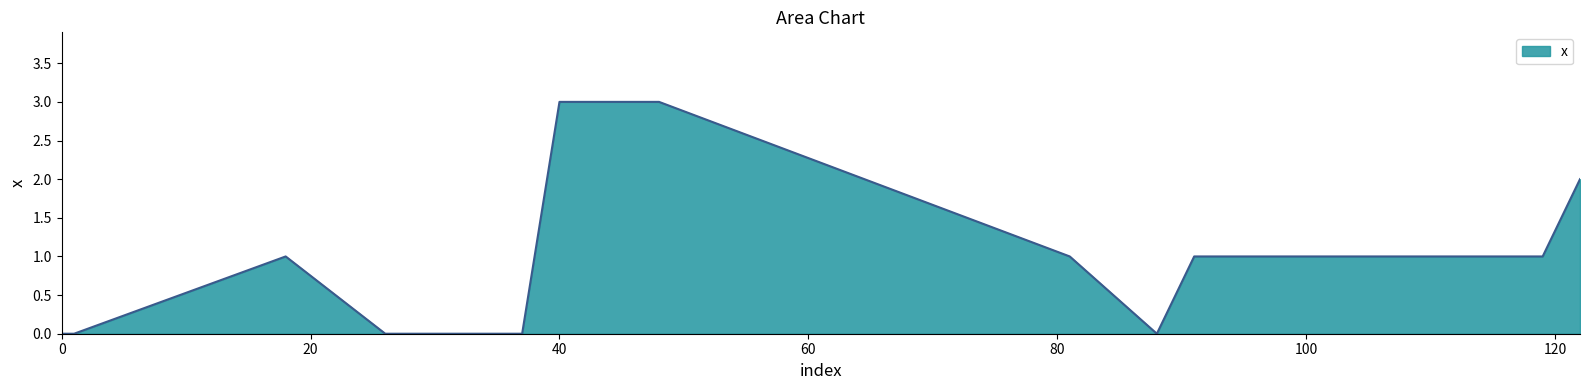

Does the chart have visible grid lines?

No